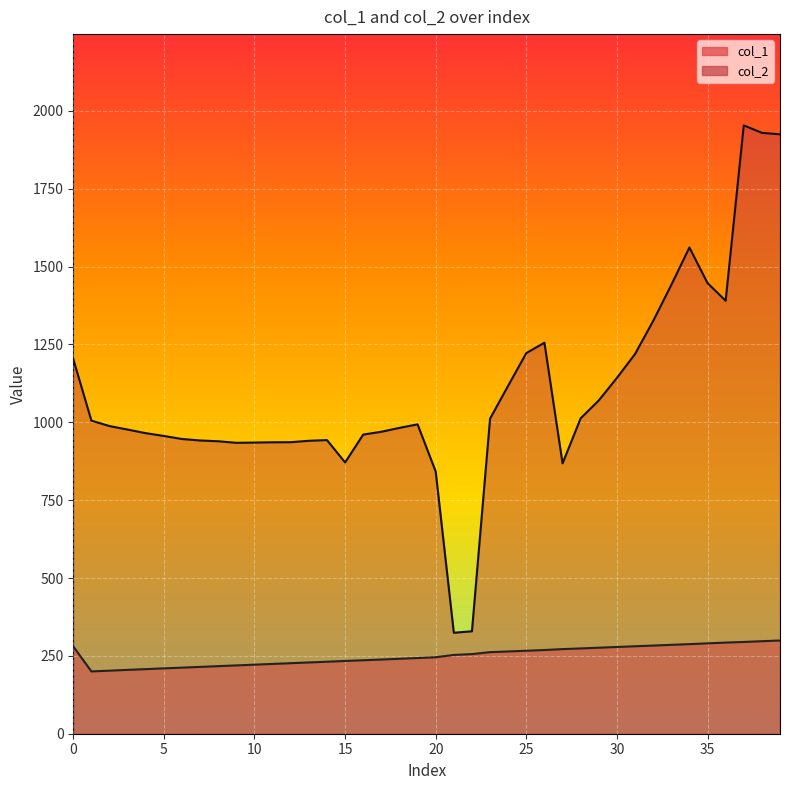

How many distinct data groups are displayed?

2